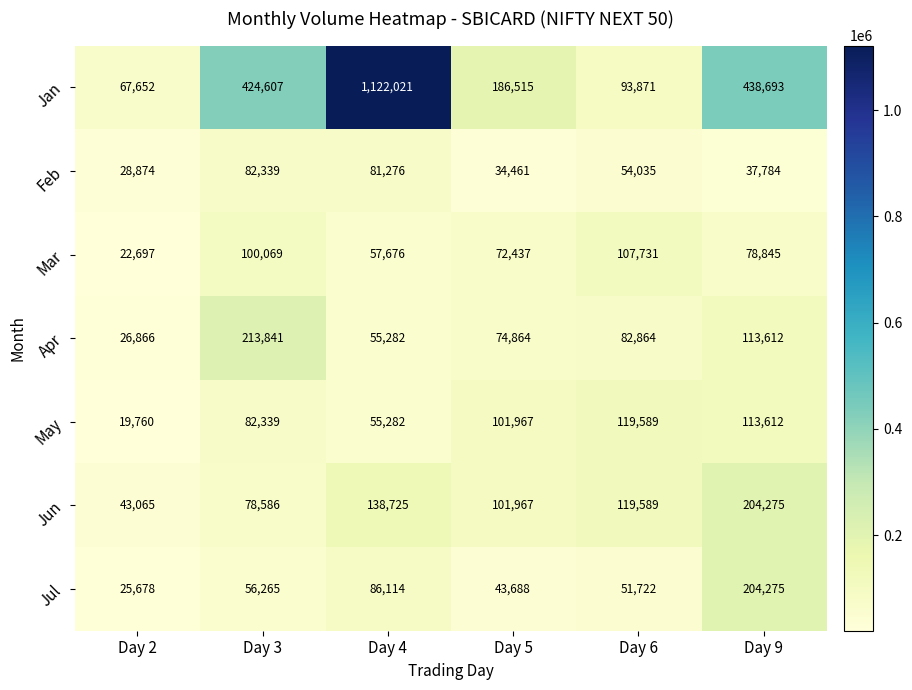

What is the spread (max minus min) of values at Day 9?

400909